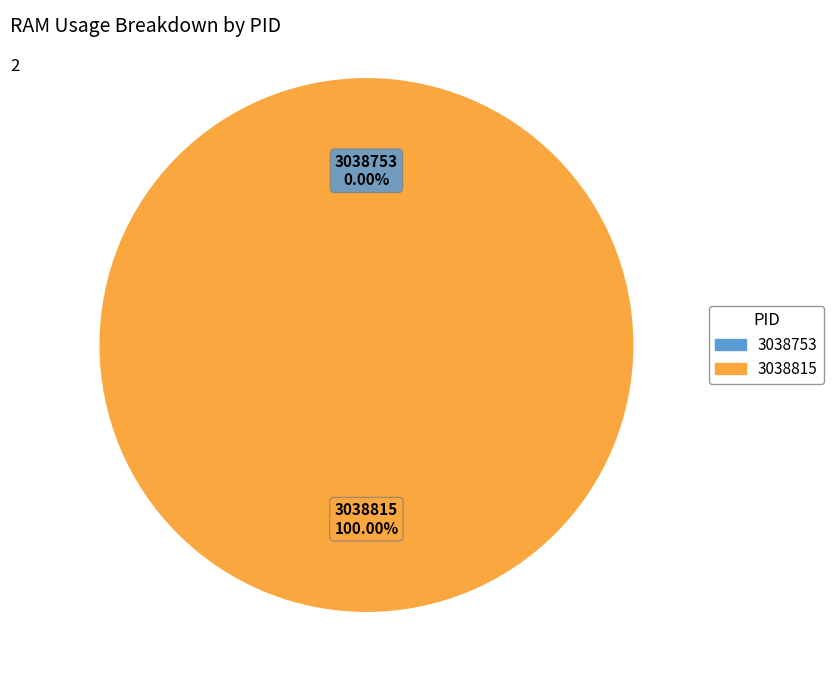

To the nearest percent, what is the difference between the 3038815 and 3038753 slice percentages?

100%